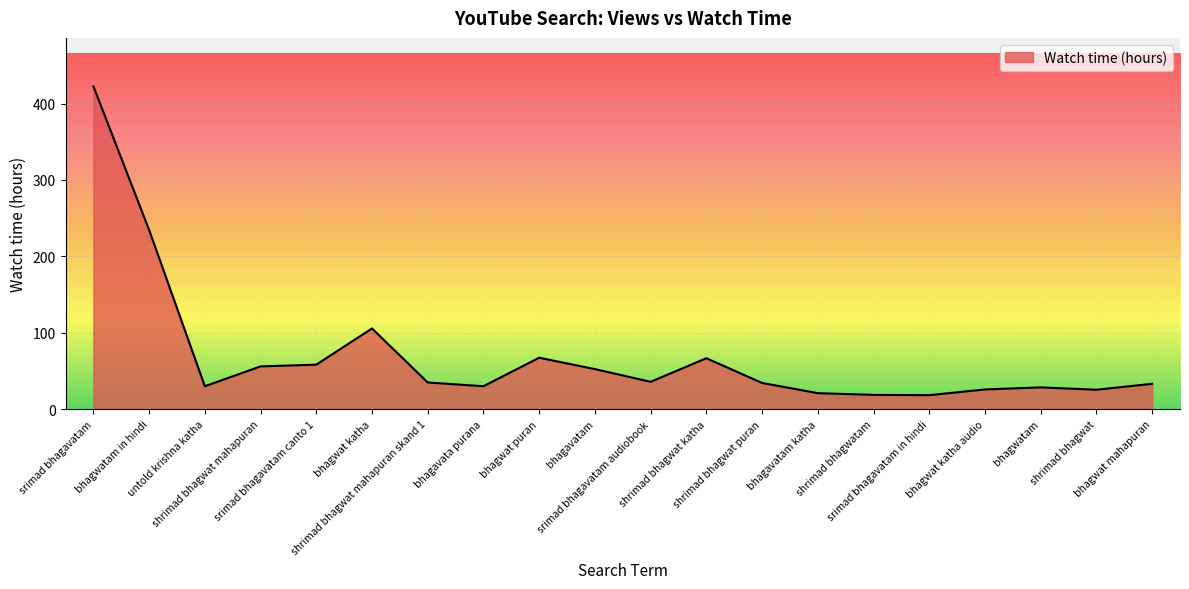

Between bhagwat katha audio and srimad bhagavatam canto 1, which is larger?

srimad bhagavatam canto 1